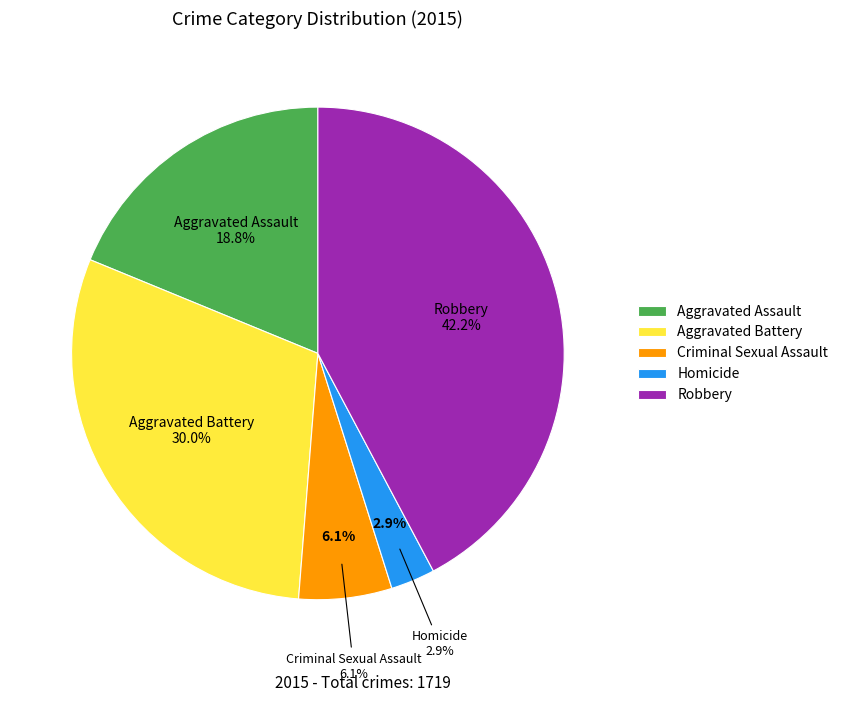

To the nearest percent, what is the combined percentage of Robbery and Criminal Sexual Assault?

48%